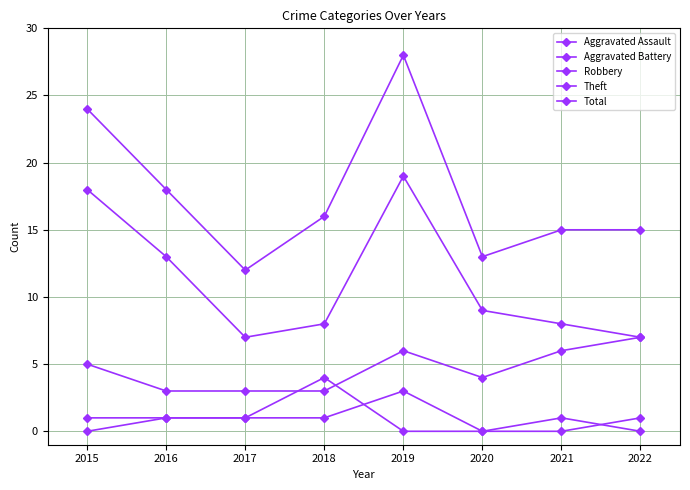

What is the value of the Theft point at the 1st from the left?

18